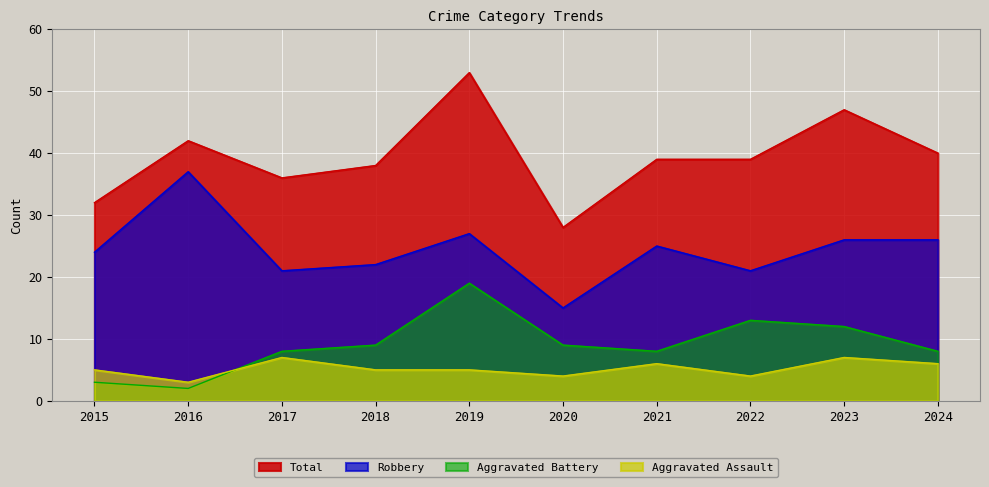

The value of Aggravated Assault at 2016 is 2. True or false?

False